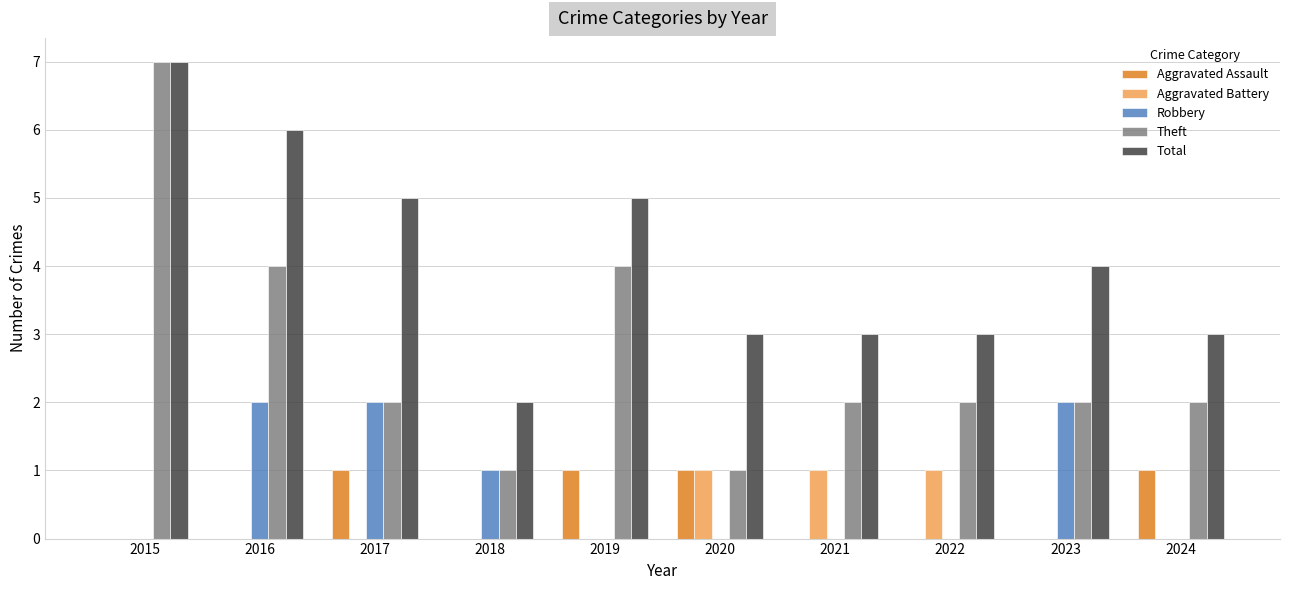

Reading left to right, extract all data points from this chart.

Aggravated Assault: 0	0	1	0	1	1	0	0	0	1
Aggravated Battery: 0	0	0	0	0	1	1	1	0	0
Robbery: 0	2	2	1	0	0	0	0	2	0
Theft: 7	4	2	1	4	1	2	2	2	2
Total: 7	6	5	2	5	3	3	3	4	3